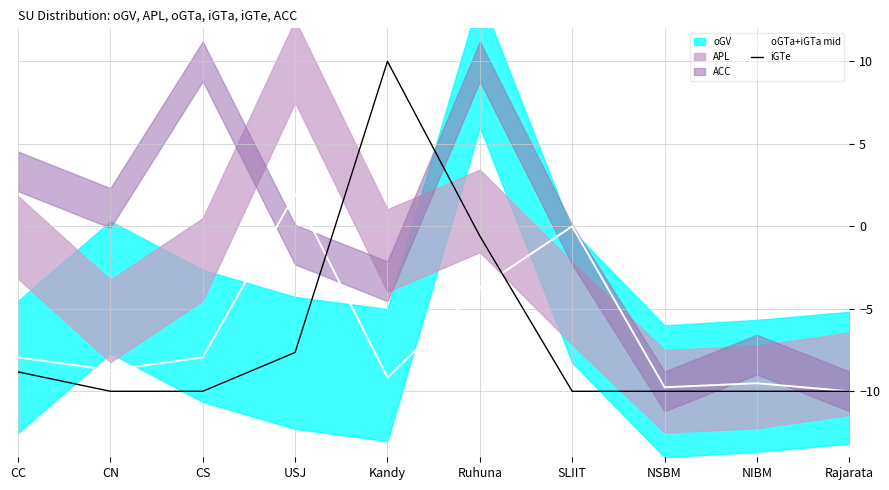

What is the sum of all iGTe values?

-67.1